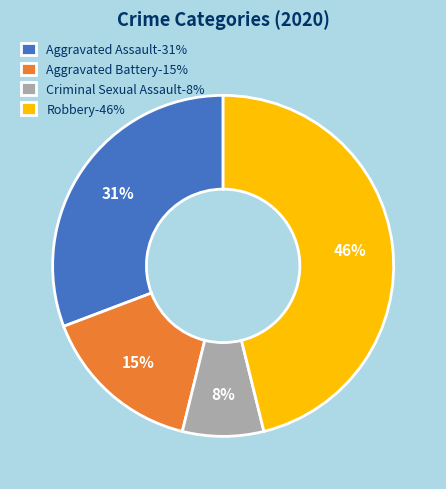

To the nearest percent, what percentage of the pie is Criminal Sexual Assault?

8%